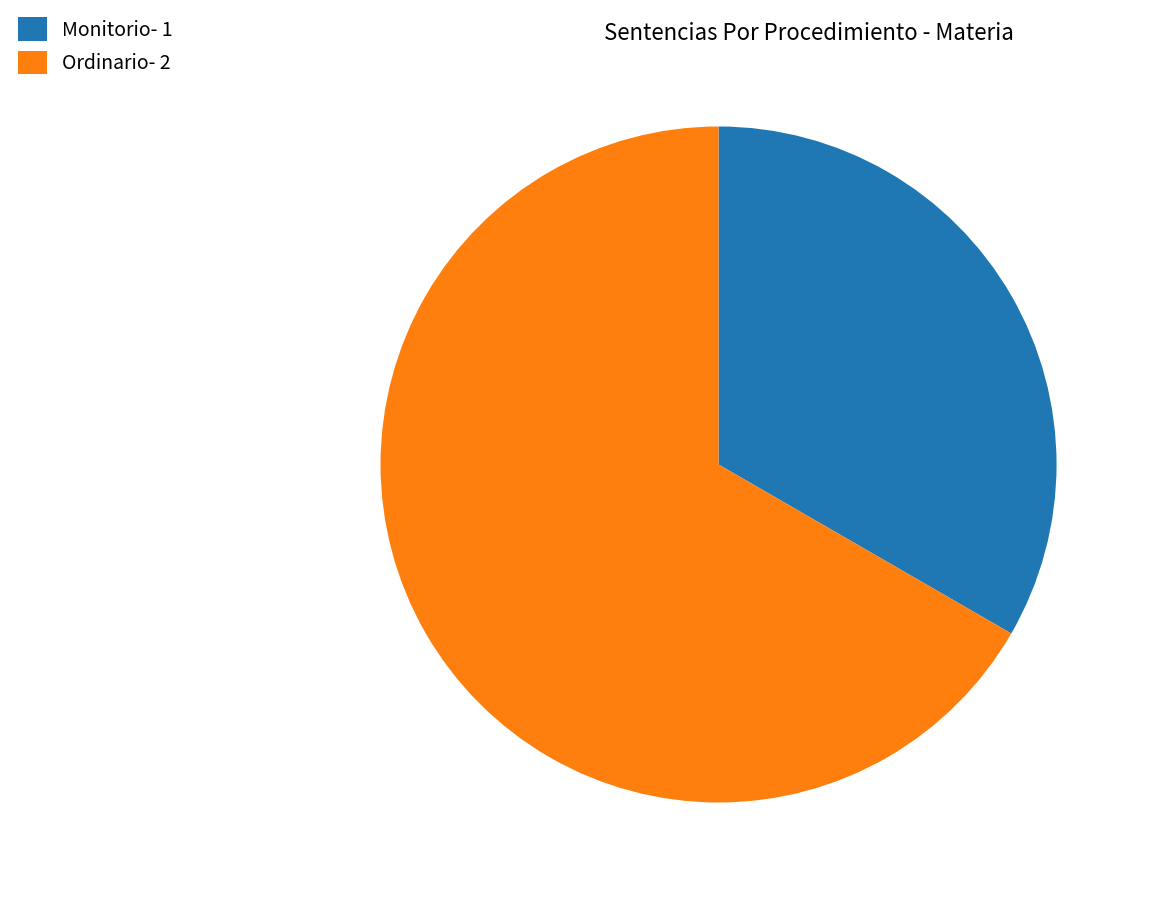

Is it true that Ordinario is 58% of the pie?

False